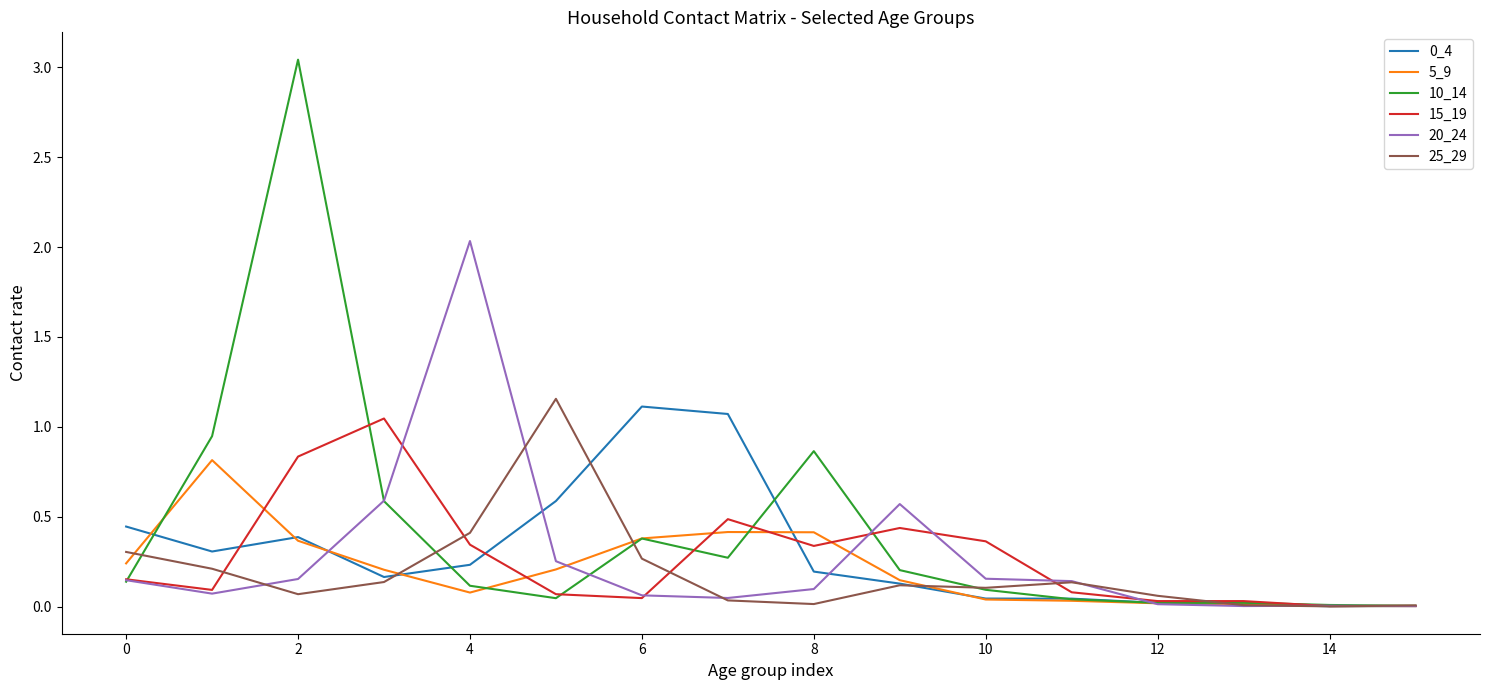

Which series has the widest spread of values?

10_14